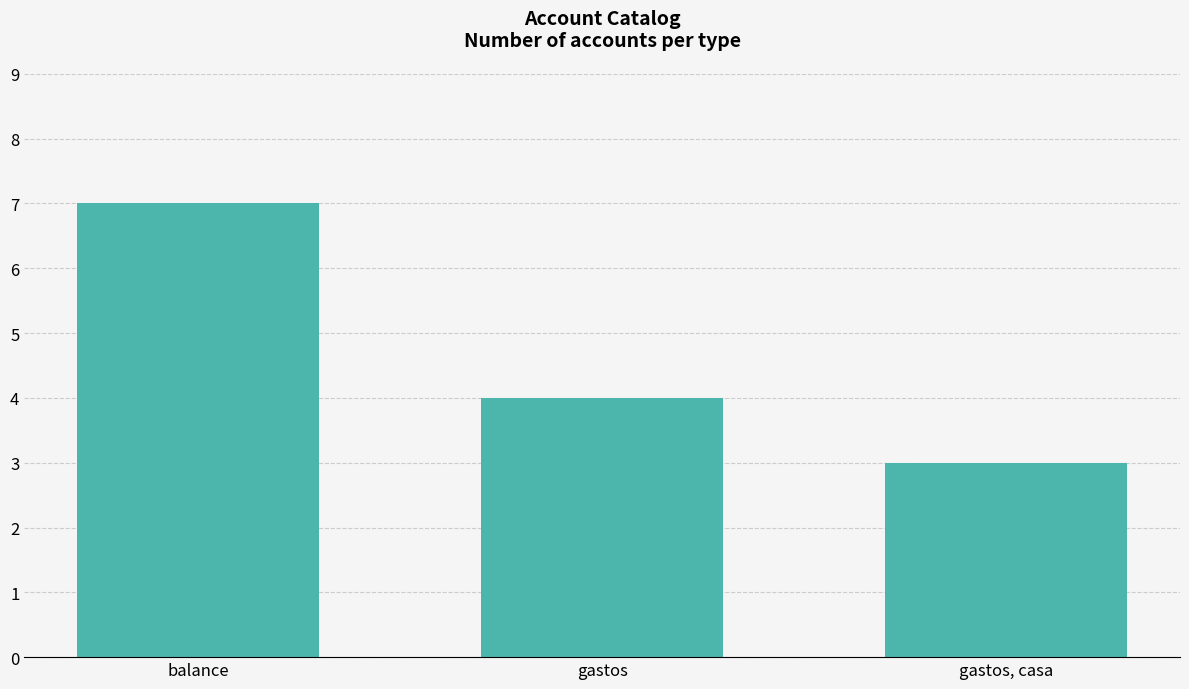

What is the smallest value displayed?

3